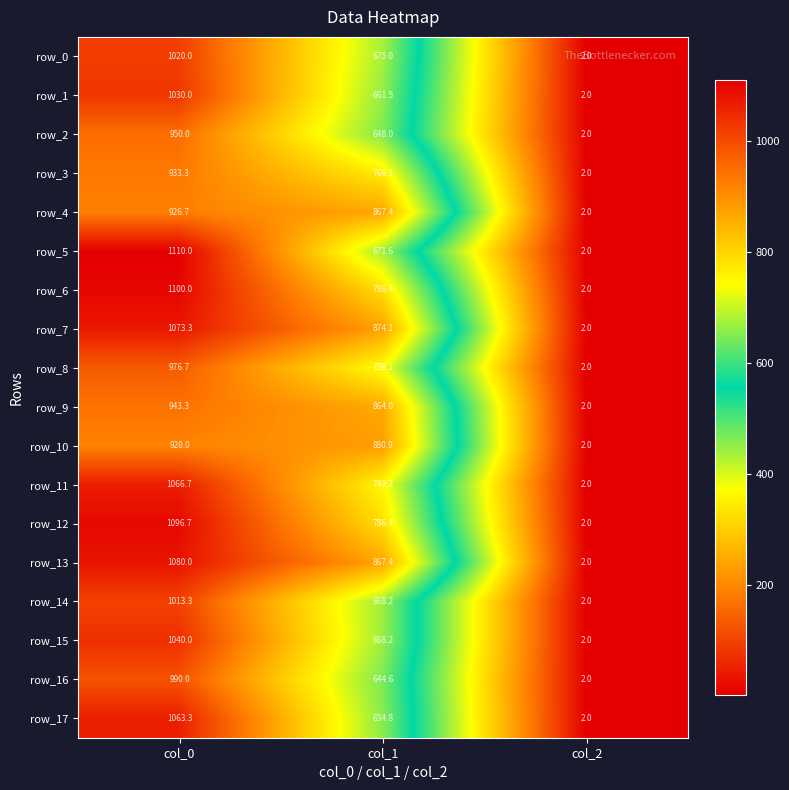

Reading left to right, list all the values displayed in this chart.

row_0: col_0=1020.0	col_1=675.0	col_2=2.0
row_1: col_0=1030.0	col_1=661.5	col_2=2.0
row_2: col_0=950.0	col_1=648.0	col_2=2.0
row_3: col_0=933.3	col_1=766.1	col_2=2.0
row_4: col_0=926.7	col_1=867.4	col_2=2.0
row_5: col_0=1110.0	col_1=671.6	col_2=2.0
row_6: col_0=1100.0	col_1=786.4	col_2=2.0
row_7: col_0=1073.3	col_1=874.1	col_2=2.0
row_8: col_0=976.7	col_1=739.1	col_2=2.0
row_9: col_0=943.3	col_1=864.0	col_2=2.0
row_10: col_0=920.0	col_1=880.9	col_2=2.0
row_11: col_0=1066.7	col_1=749.2	col_2=2.0
row_12: col_0=1096.7	col_1=786.4	col_2=2.0
row_13: col_0=1080.0	col_1=867.4	col_2=2.0
row_14: col_0=1013.3	col_1=668.2	col_2=2.0
row_15: col_0=1040.0	col_1=668.2	col_2=2.0
row_16: col_0=990.0	col_1=644.6	col_2=2.0
row_17: col_0=1063.3	col_1=654.8	col_2=2.0